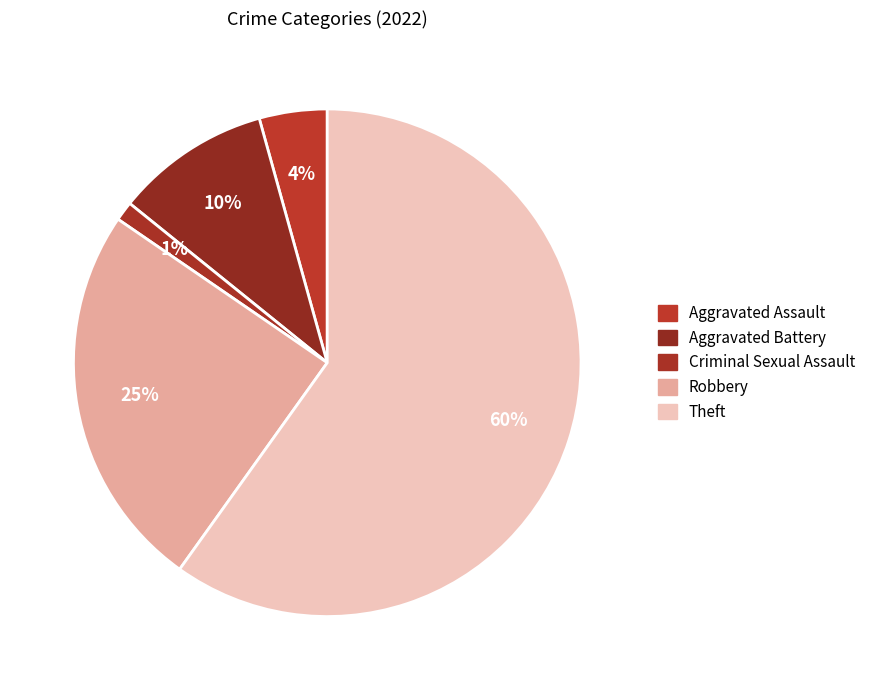

Which category accounts for the majority?

Theft